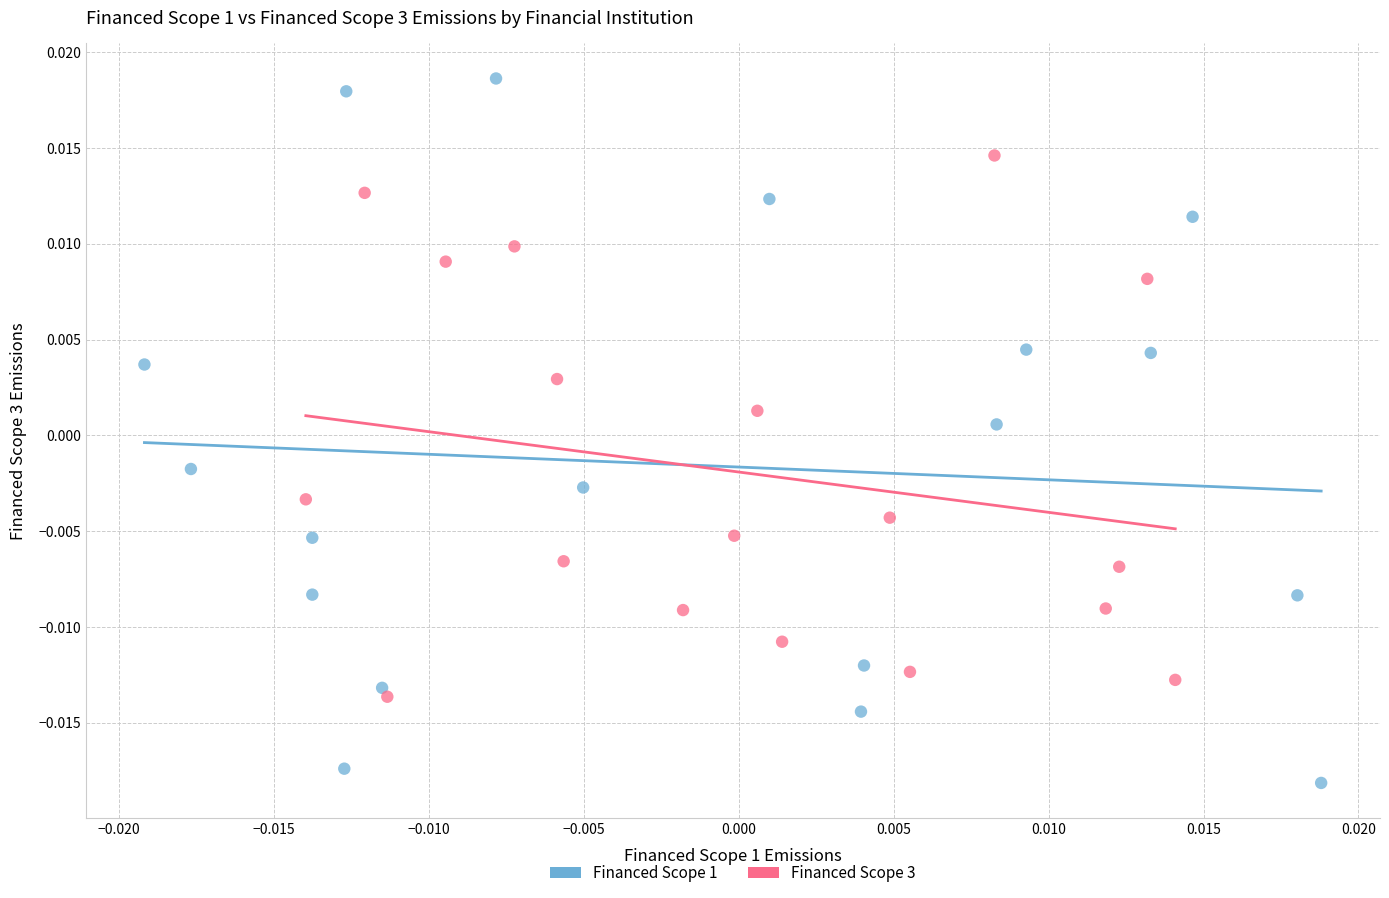

Which series has the largest Y range (max minus min)?

Financed Scope 1